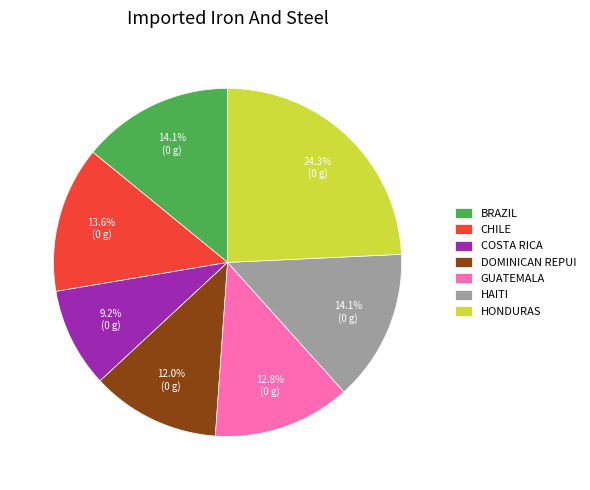

How many slices are in this pie chart?

7